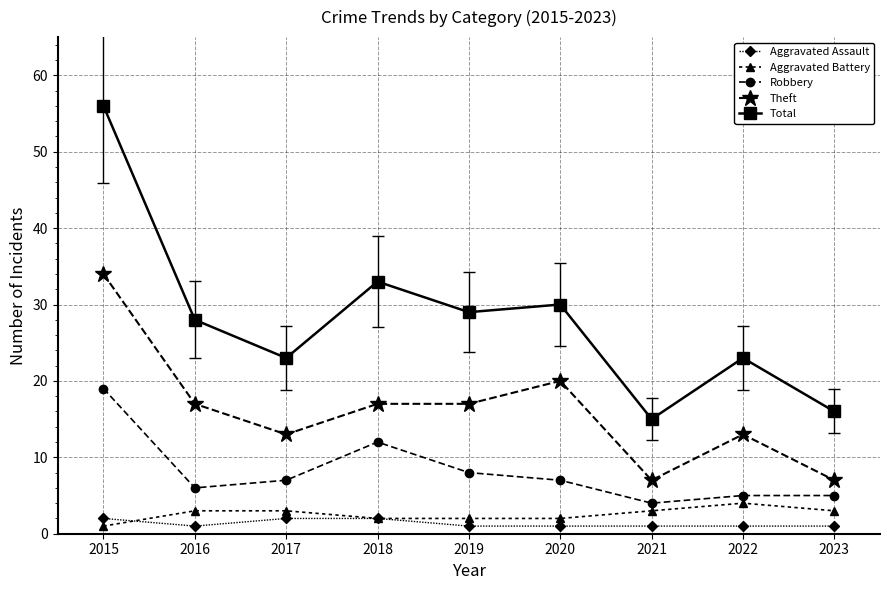

True or false: Total and Robbery intersect in this chart.

False